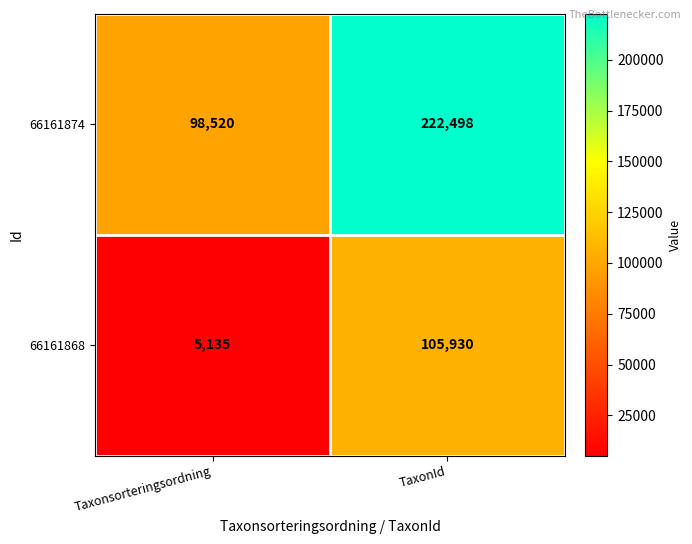

At which label is 66161874 closest to 160509?

Taxonsorteringsordning